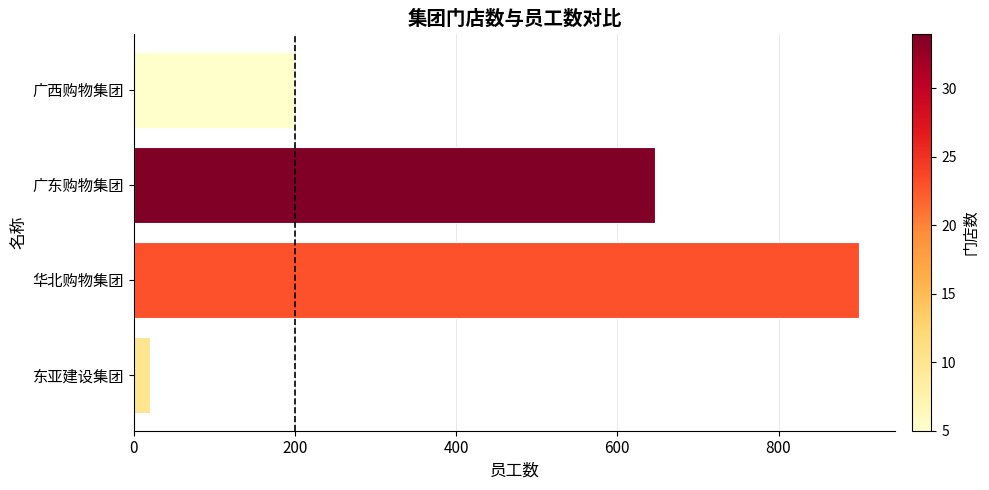

What is the change in value from 华北购物集团 to 广东购物集团?

-253